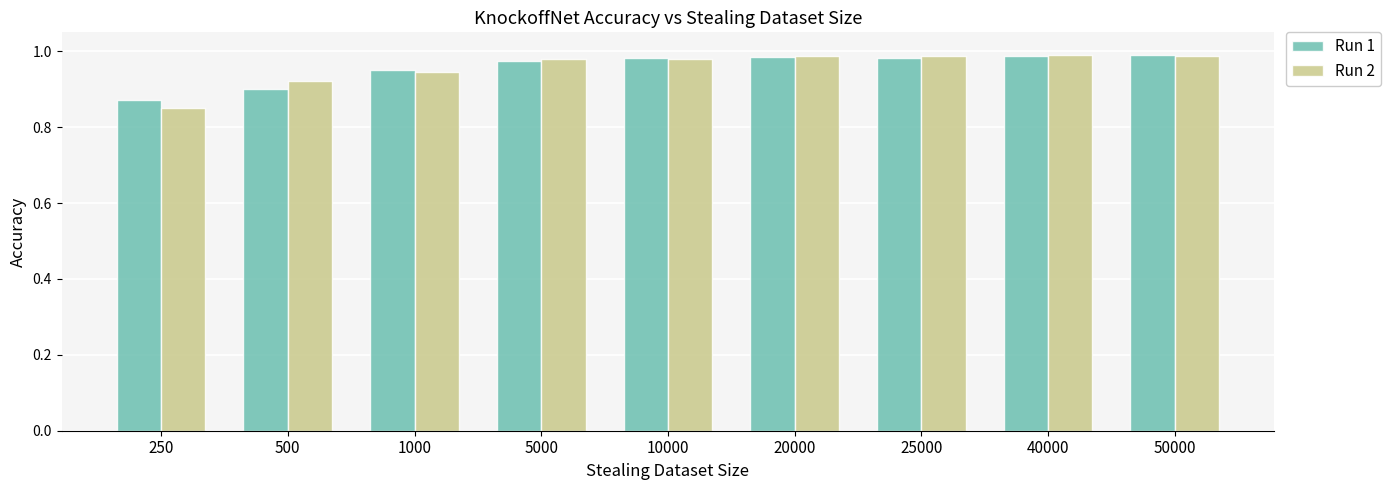

What is the total value across all series at 250?

1.7